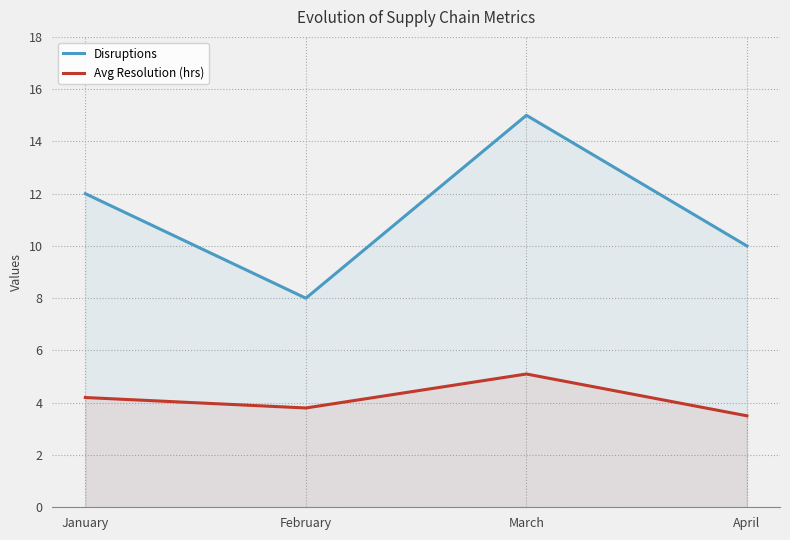

What is the value of the Avg Resolution (hrs) point at the 4th from the left?

3.5